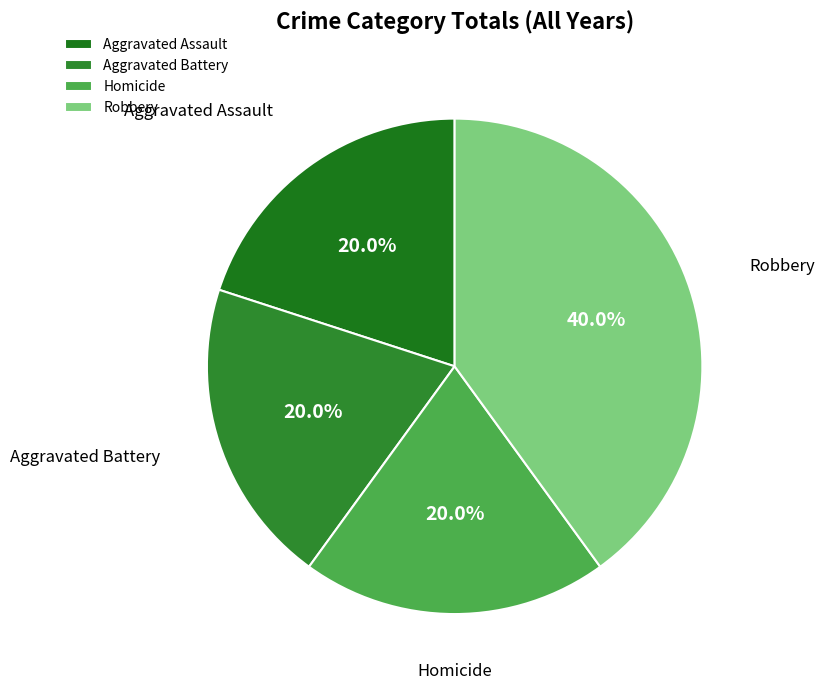

The Robbery slice represents 50% of the pie. True or false?

False